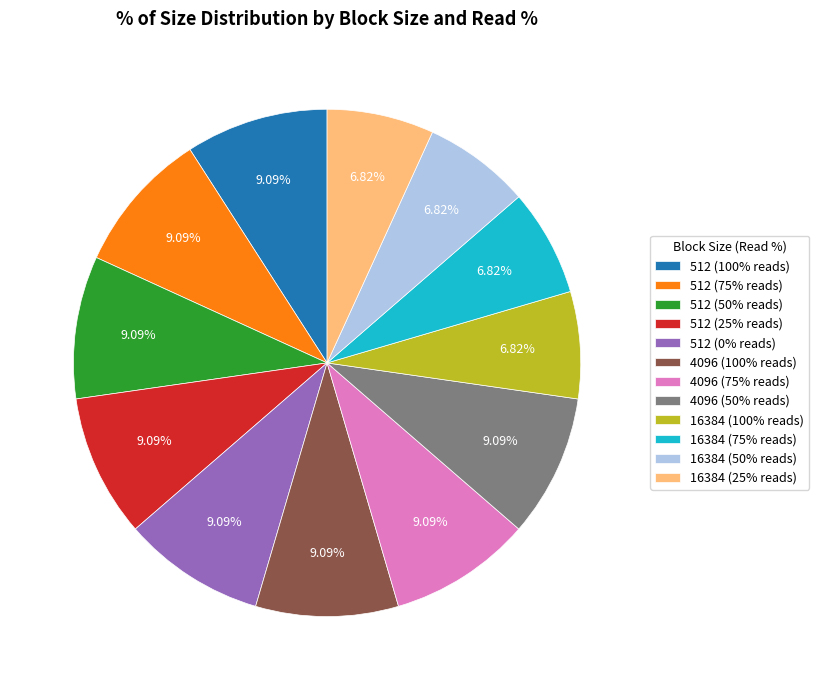

To the nearest percent, what percentage of the pie is 512 (100% reads)?

9%